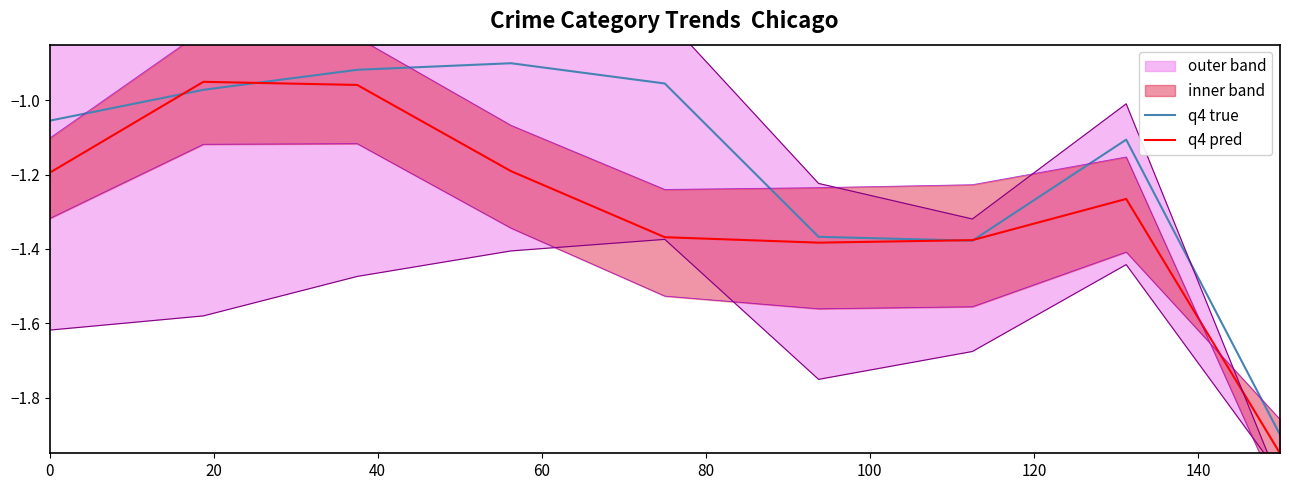

At which category does the chart reach its peak across all series?

60